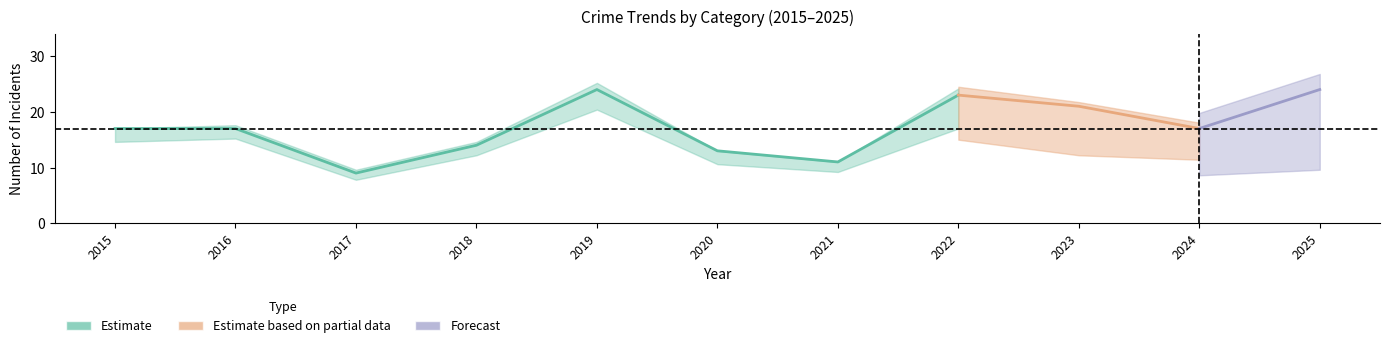

The value of Total at 2023 is 12. True or false?

False